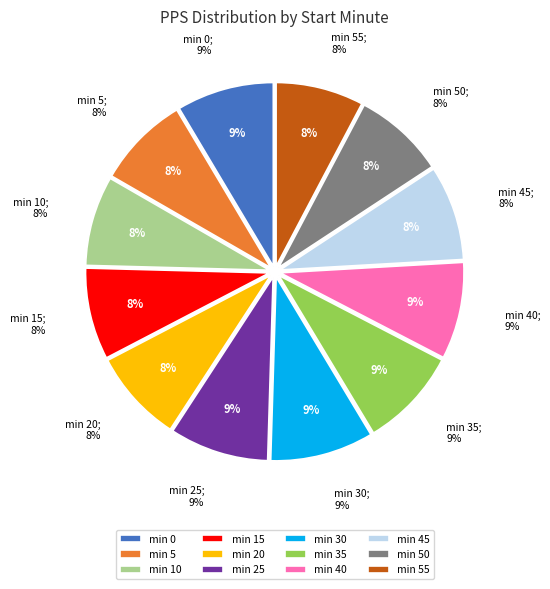

What is the ratio of the value at 20 to the value at 45?

1.0